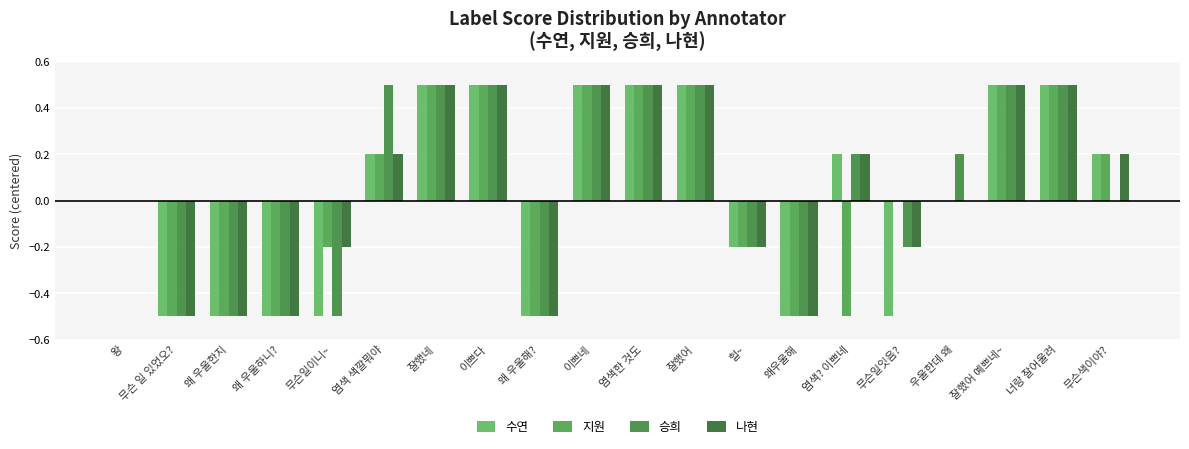

Is it true that 지원 equals 0.7 at 잘했어?

False